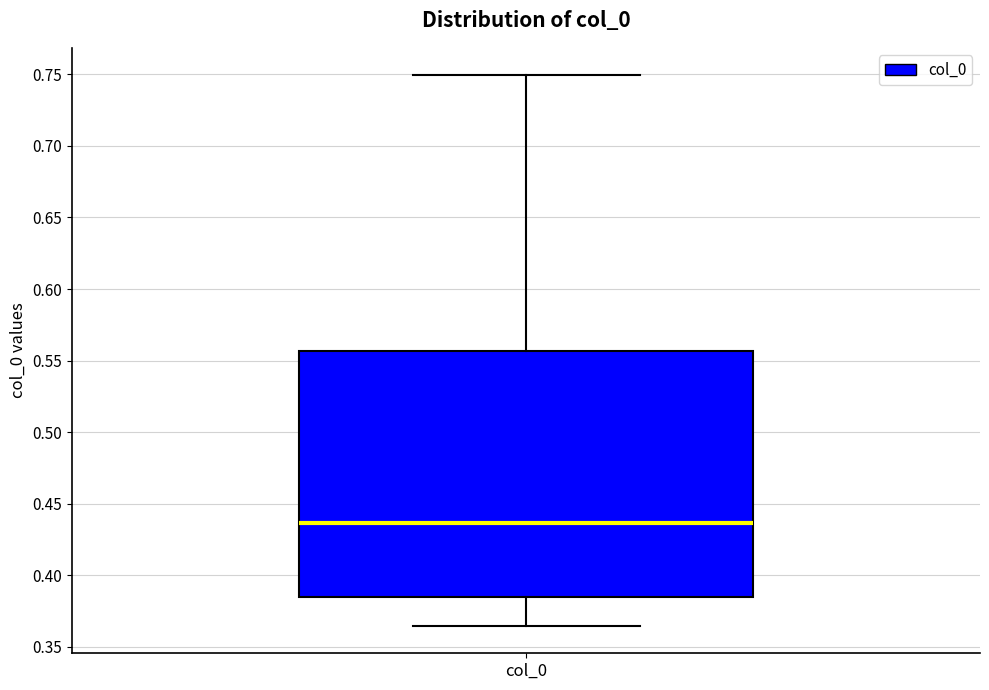

Where does the lower whisker of the box for col_0 end on the y-axis? The values are not printed on the chart, so give them approximately, as read against the axis.

0.365